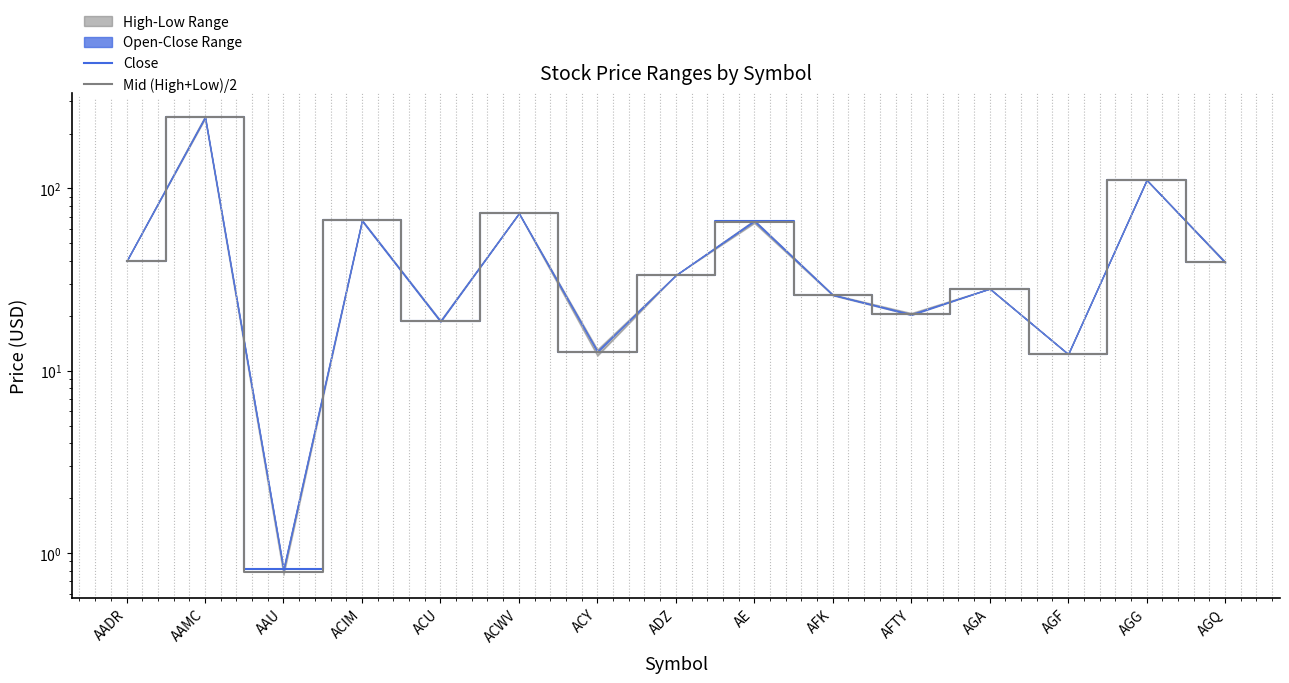

What is the value of the Close point at the 15th from the left?

39.4